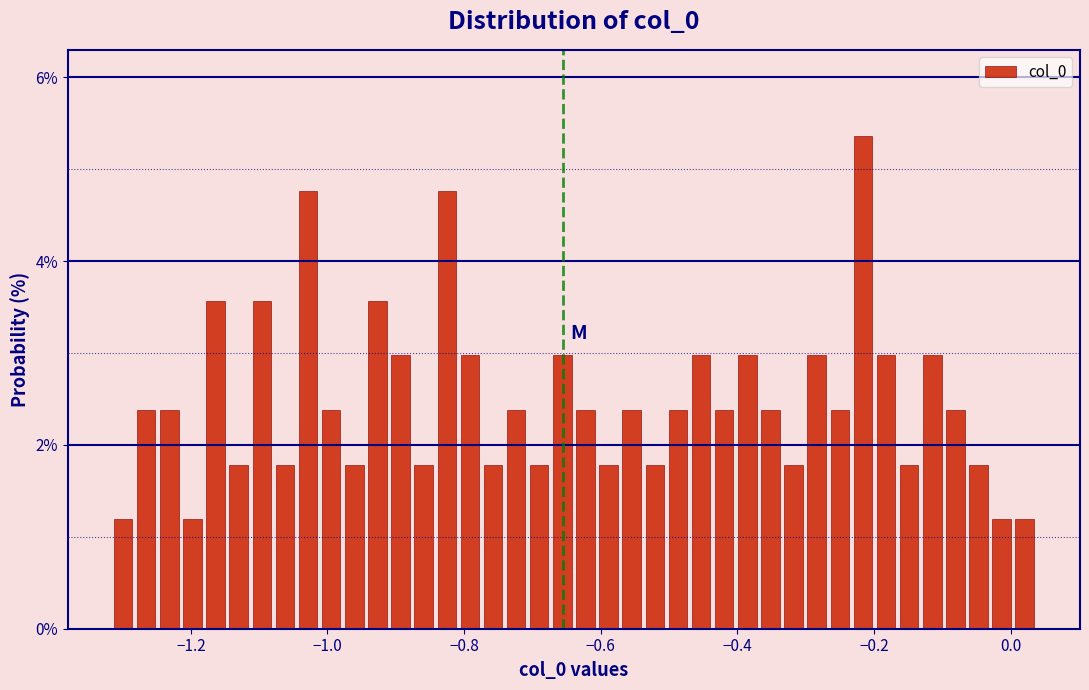

Read against the x-axis, roughly where is the centre of the tallest bar?

-0.22